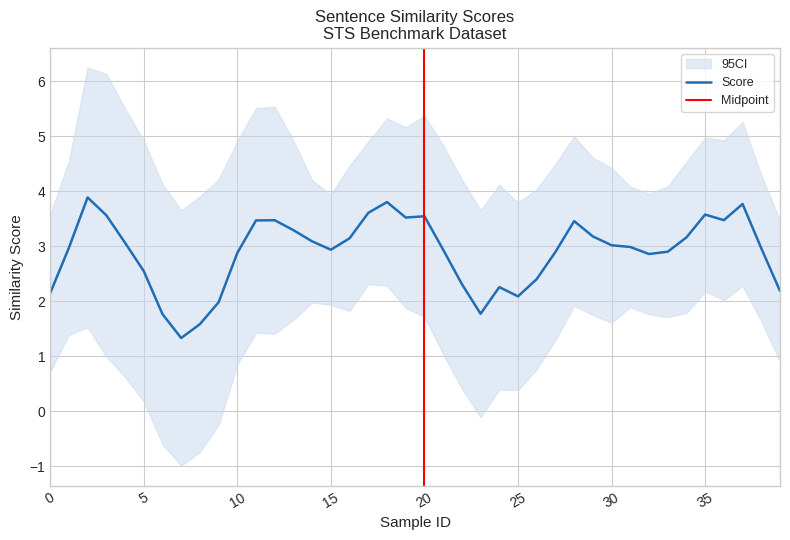

The value of Score at 20 is 4.8. True or false?

False